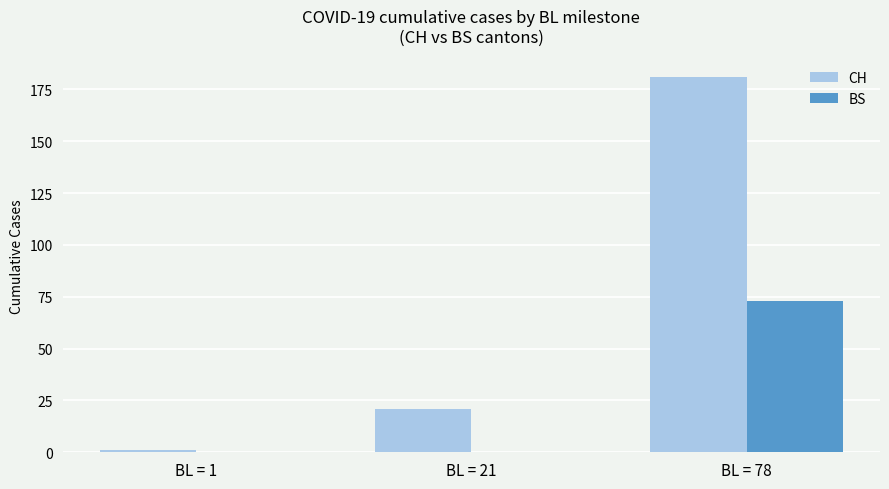

The CH series shows 181 at BL = 78. True or false?

True